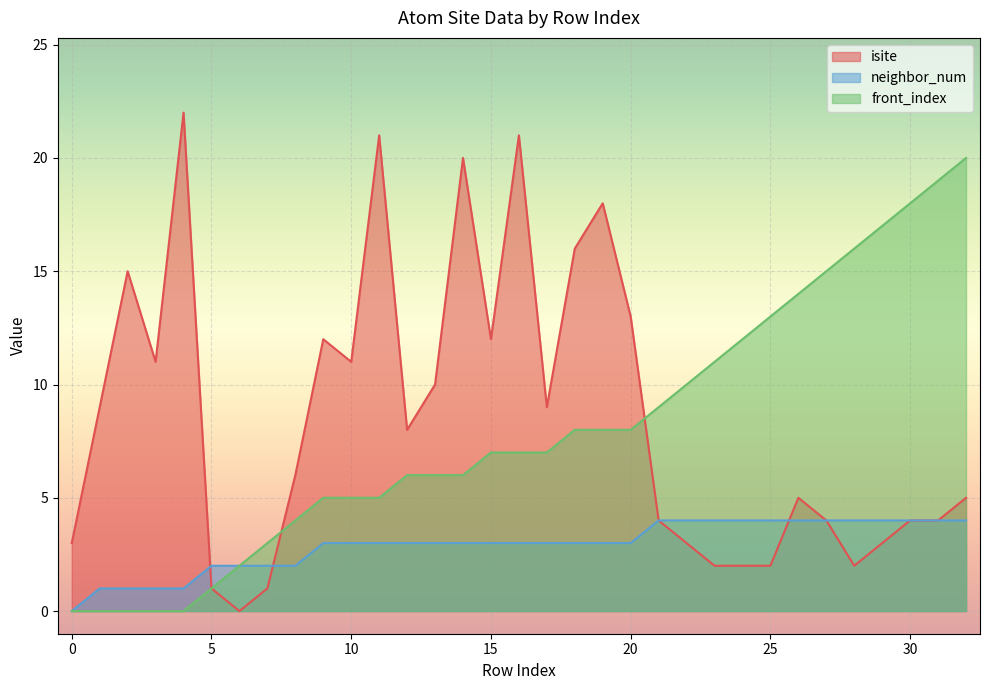

List the series in order of their peak value, highest first.

isite, front_index, neighbor_num